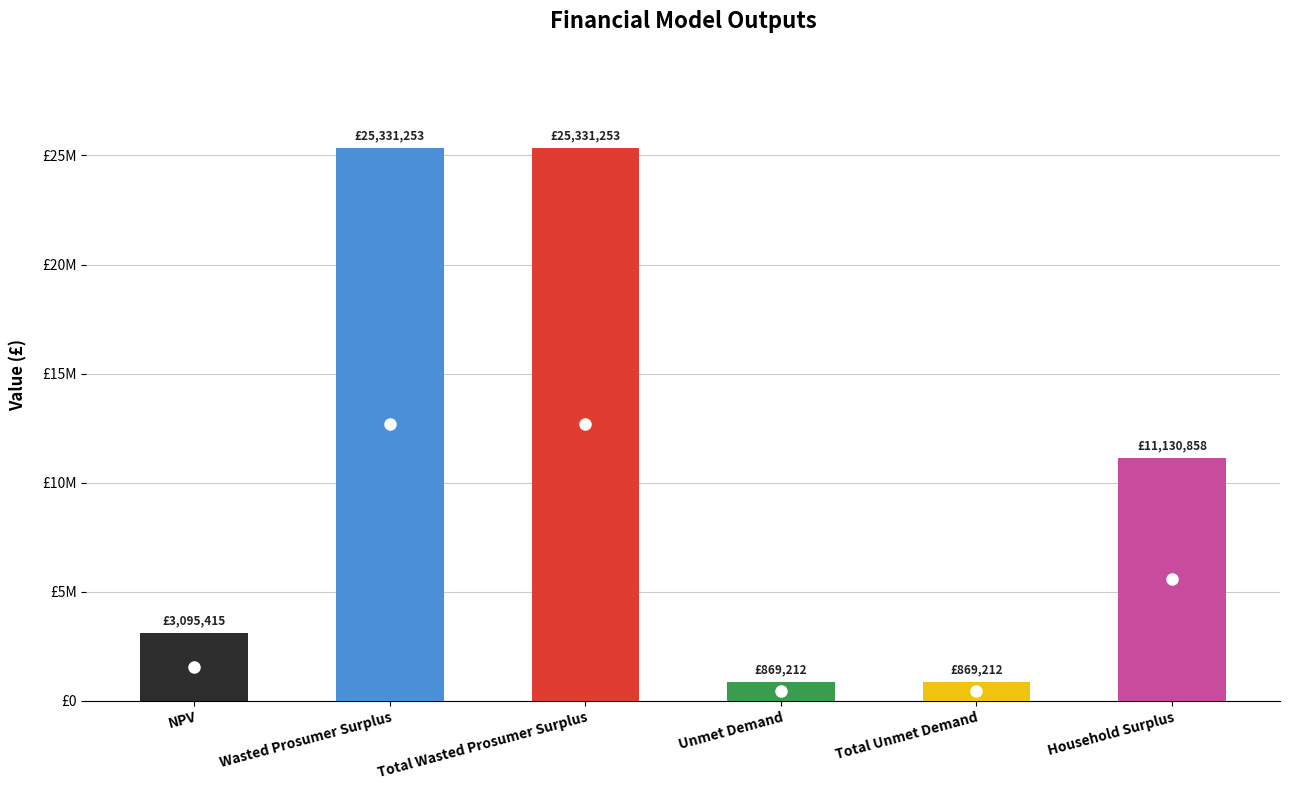

Reading left to right, transcribe all the data shown in this chart.

3095414.8	25331253.1	25331253.1	869212.4	869212.4	11130857.7